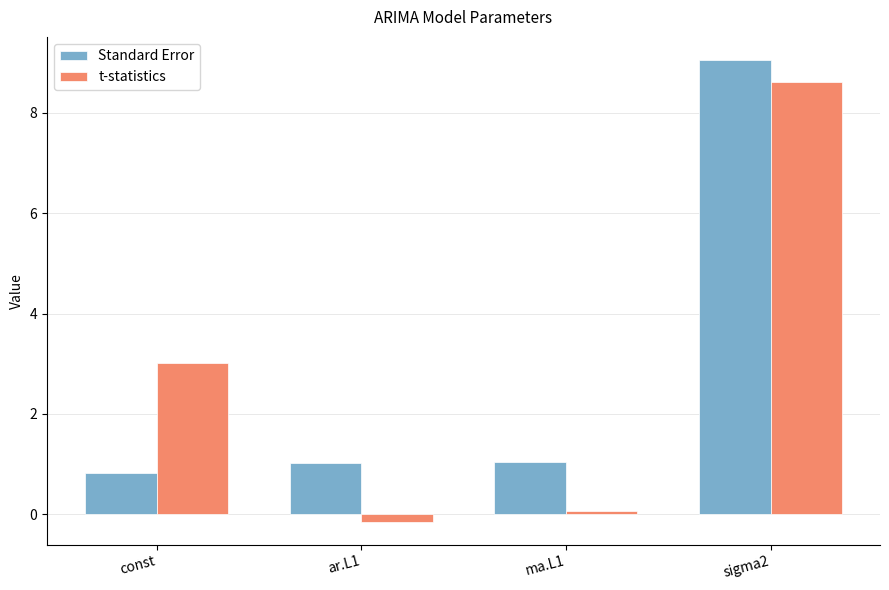

How many groups of bars are there?

4